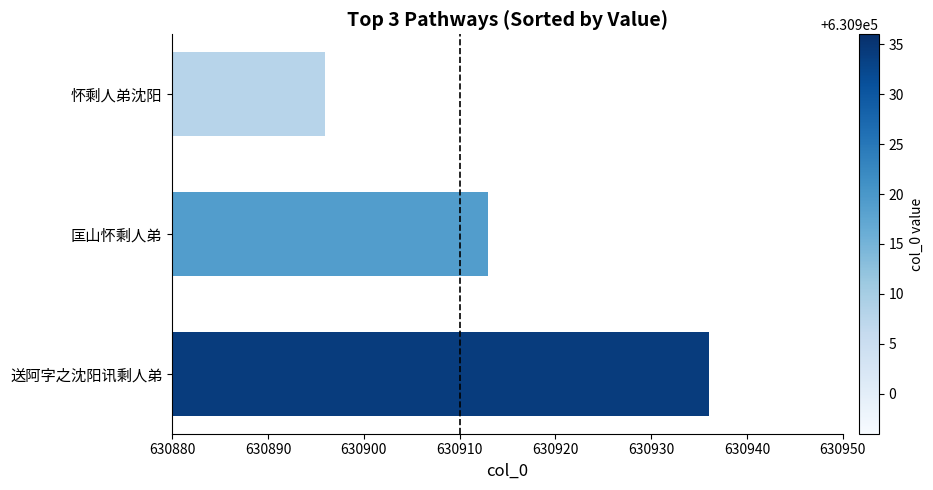

True or false: the data shows 630936 at 送阿字之沈阳讯剩人弟.

True